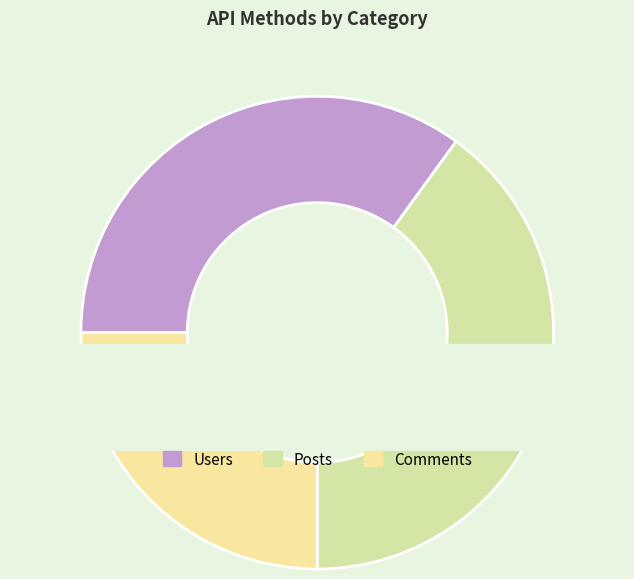

What is the total percentage of Users and Posts?

75.0%